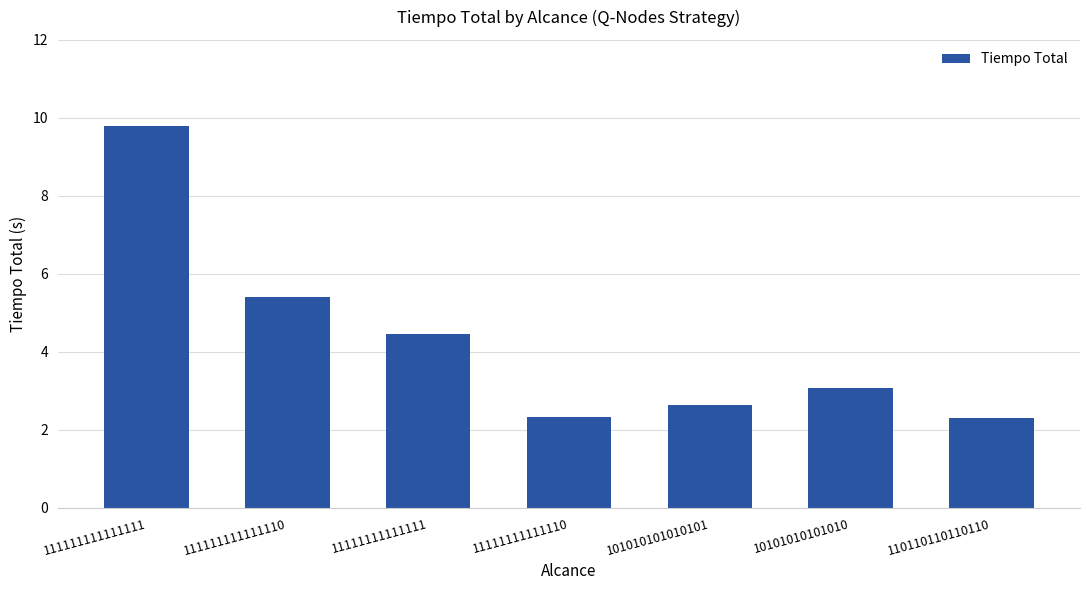

Reading left to right, list all the values displayed in this chart.

9.8	5.4	4.5	2.3	2.6	3.1	2.3